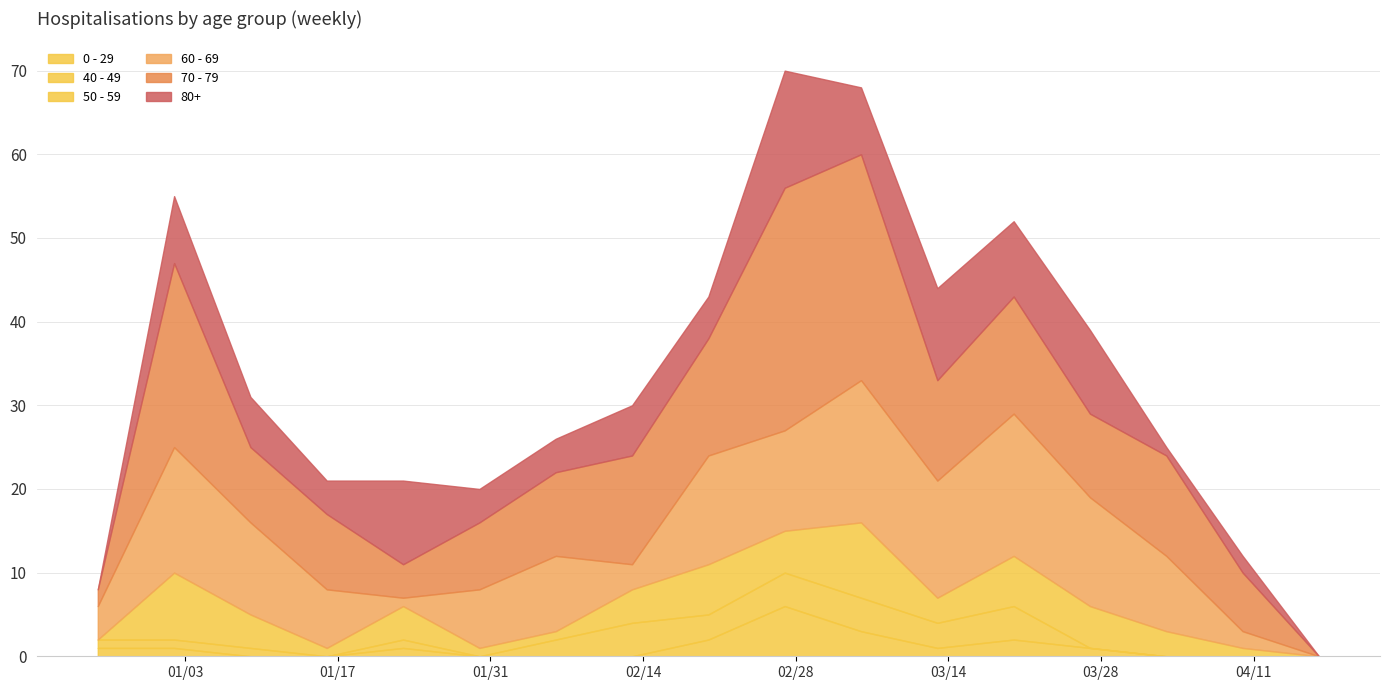

Is it true that 50 - 59 equals 3 at 2023-02-20?

False